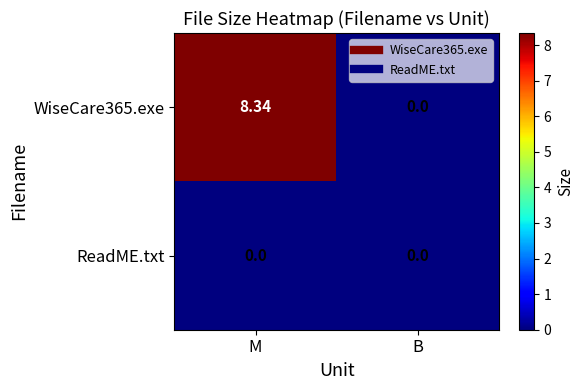

List the series in order of their peak value, highest first.

WiseCare365.exe, ReadME.txt